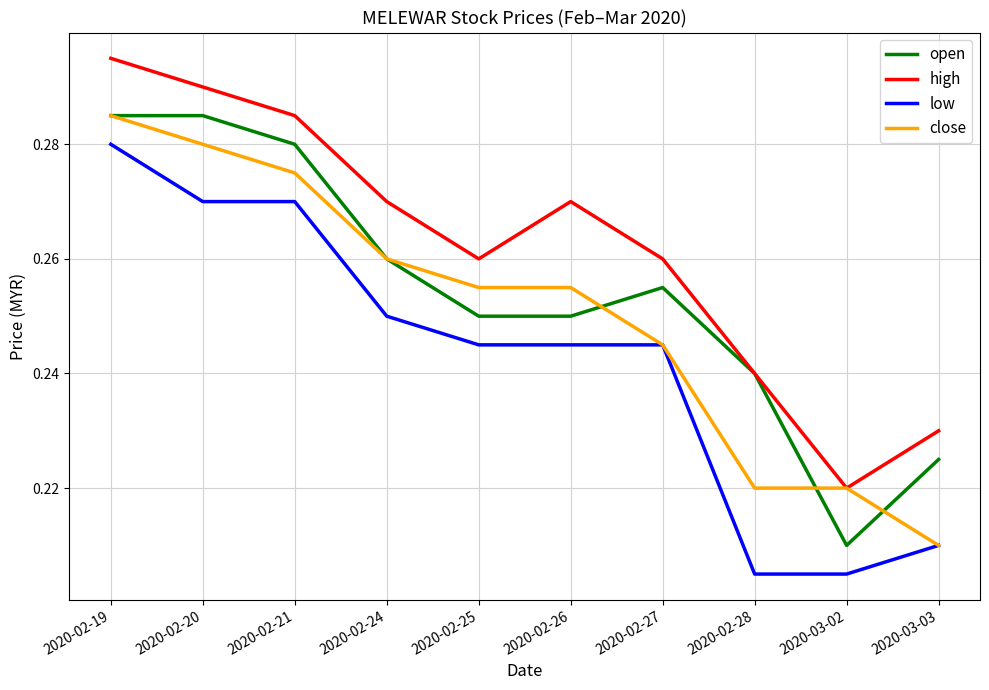

The low series shows 0.4 at 2020-02-24. True or false?

False